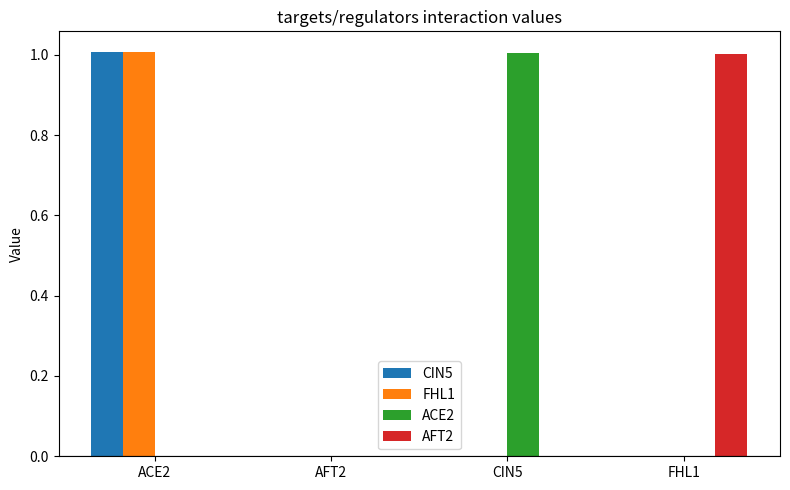

How many distinct data groups are displayed?

4